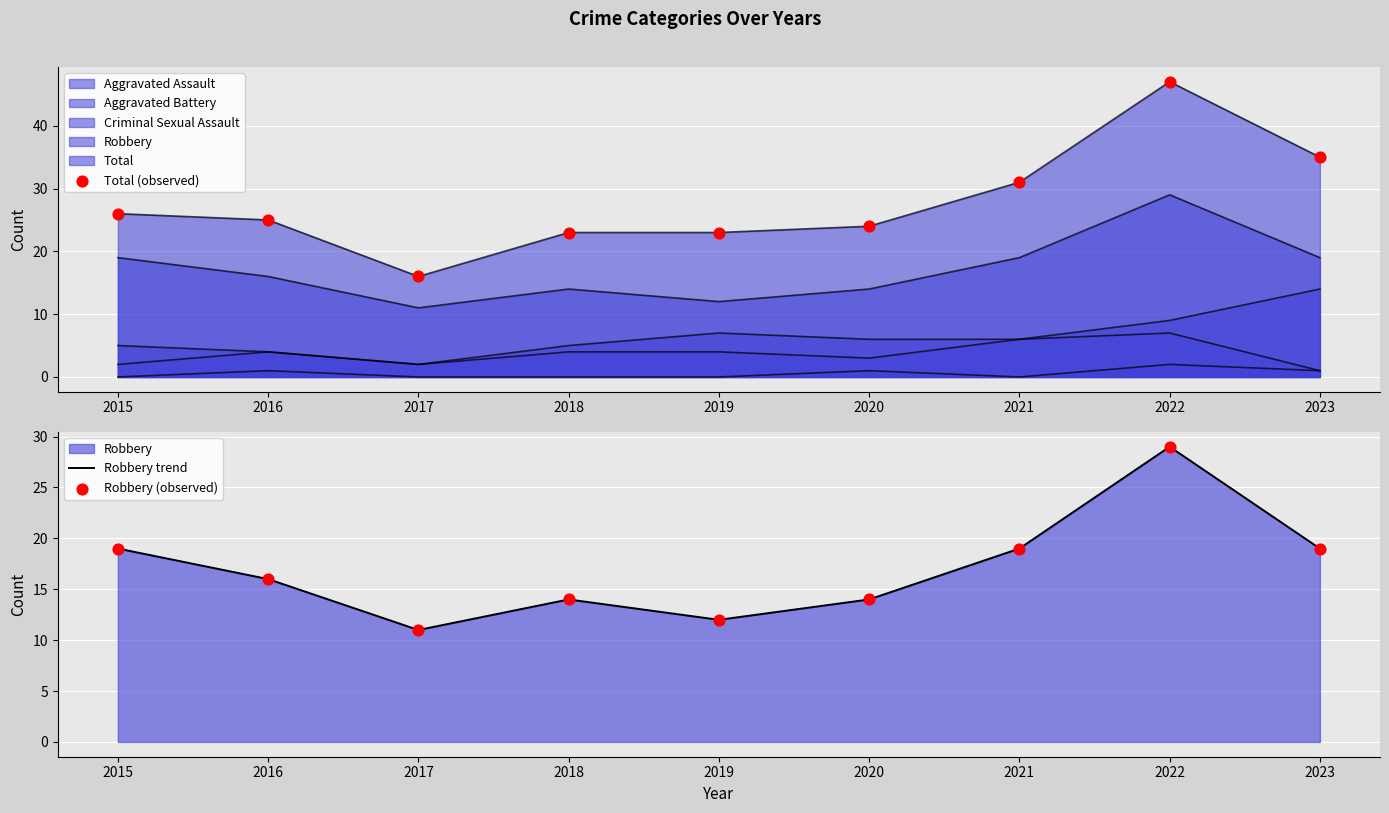

Which series has the widest spread of Y values?

Total (observed)